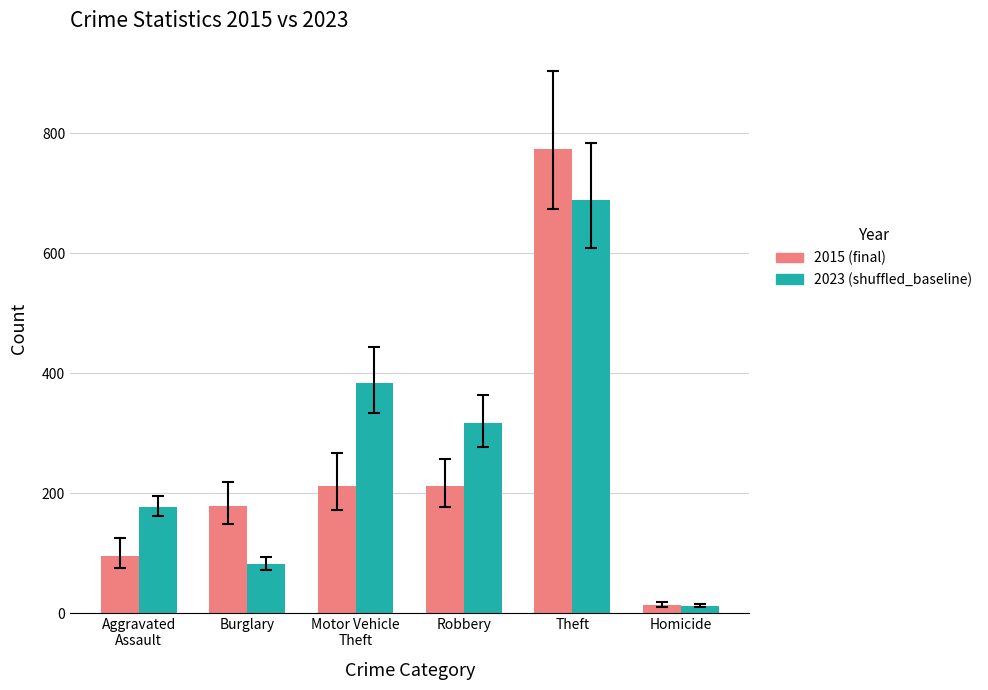

What is the difference between the second highest and minimum values in the 2015 (final) series?

199